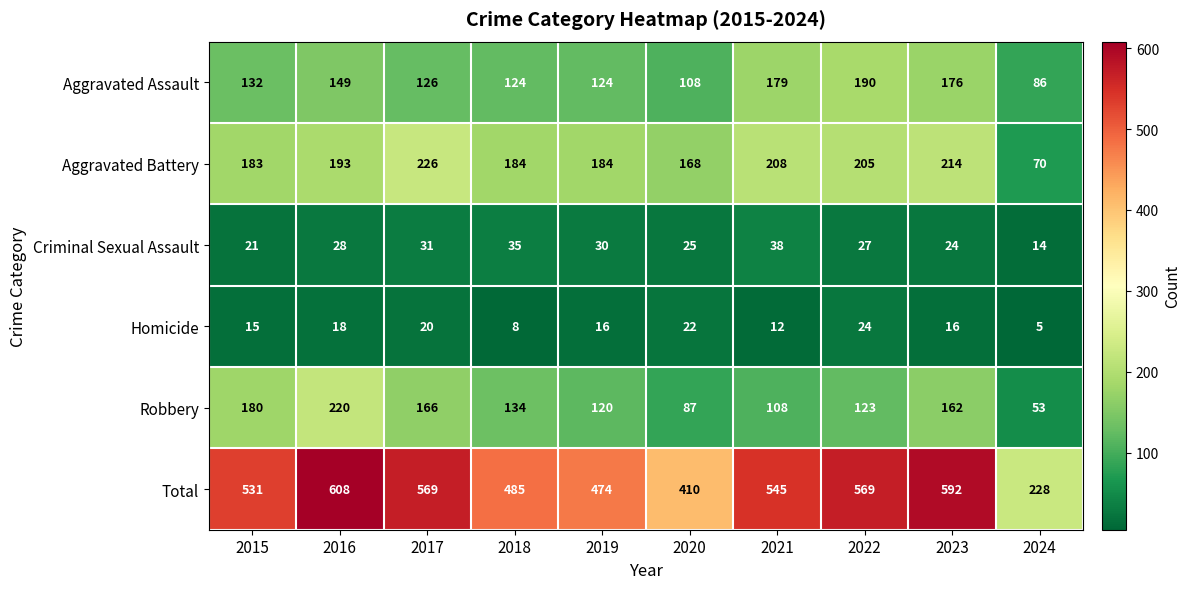

Rank the series at 2016 from highest to lowest value.

Total, Robbery, Aggravated Battery, Aggravated Assault, Criminal Sexual Assault, Homicide